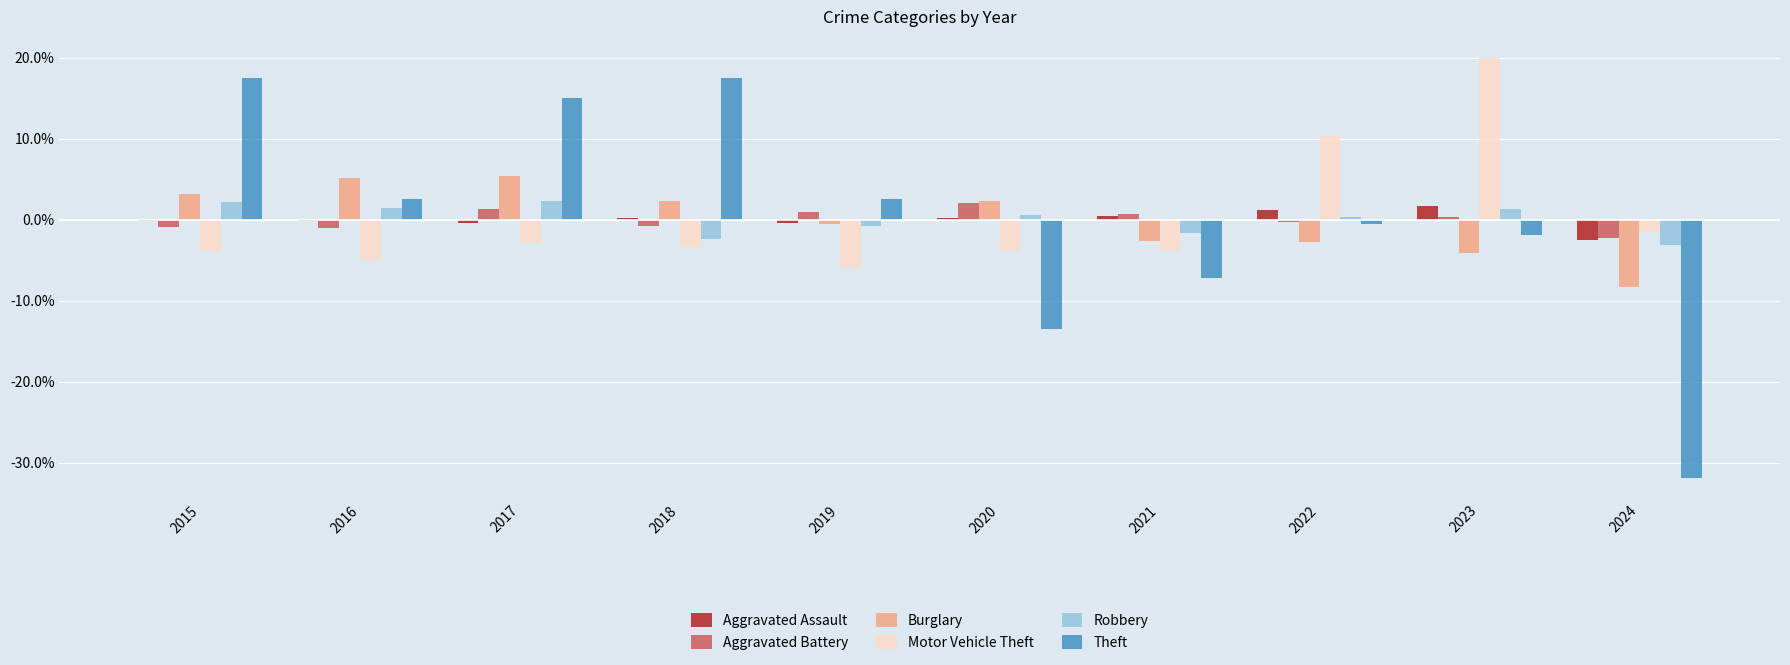

What is the greatest value displayed?

20.0